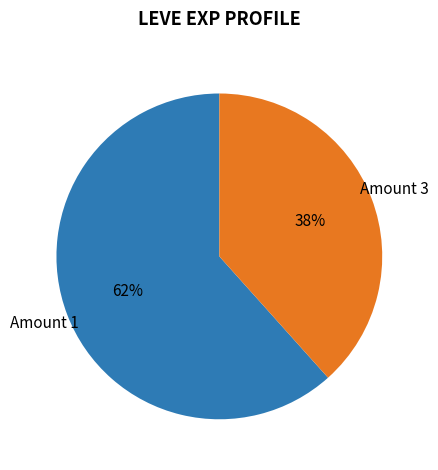

To the nearest percent, what is the average slice percentage?

50%